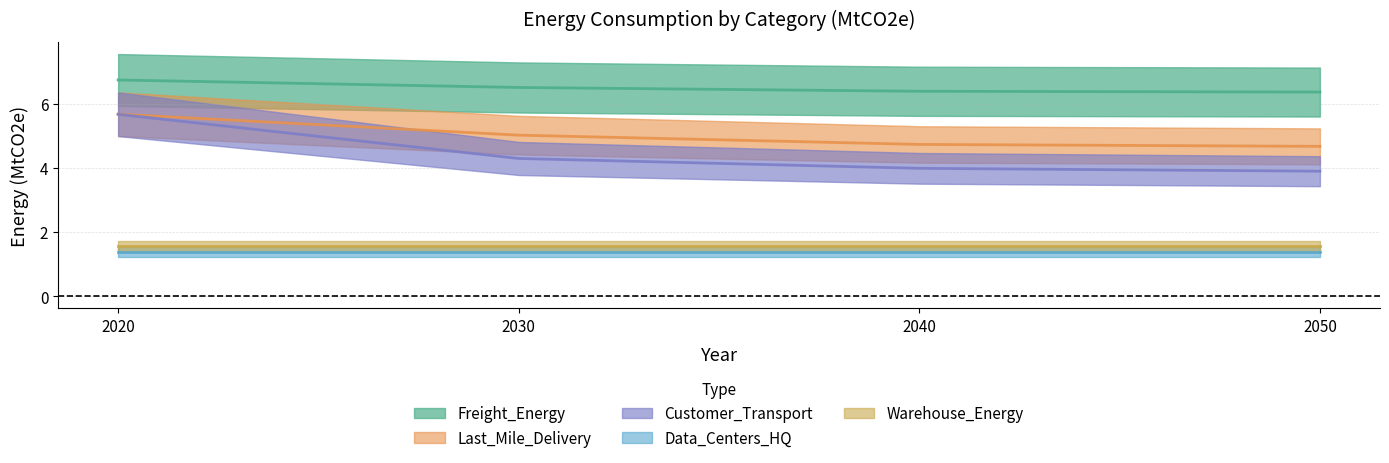

What value does the Last_Mile_Delivery series have at 2030?

5.0